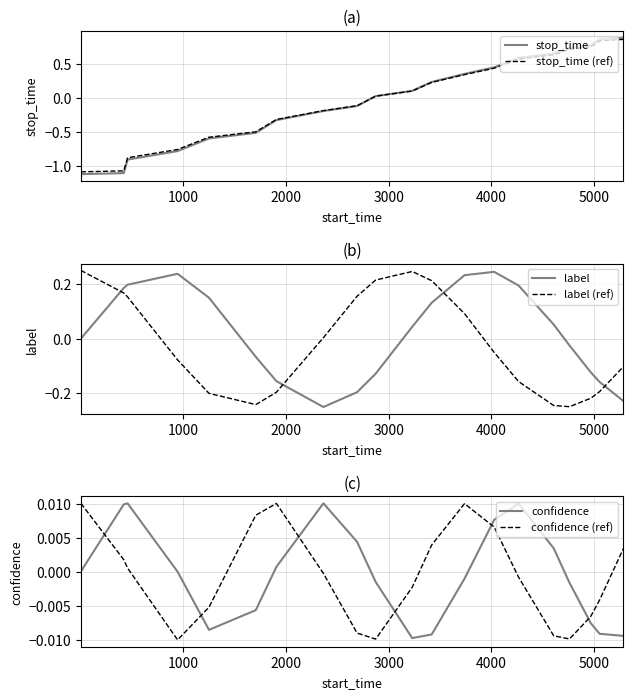

What are all the series names shown in the legend?

stop_time, stop_time (ref), label, label (ref), confidence, confidence (ref)